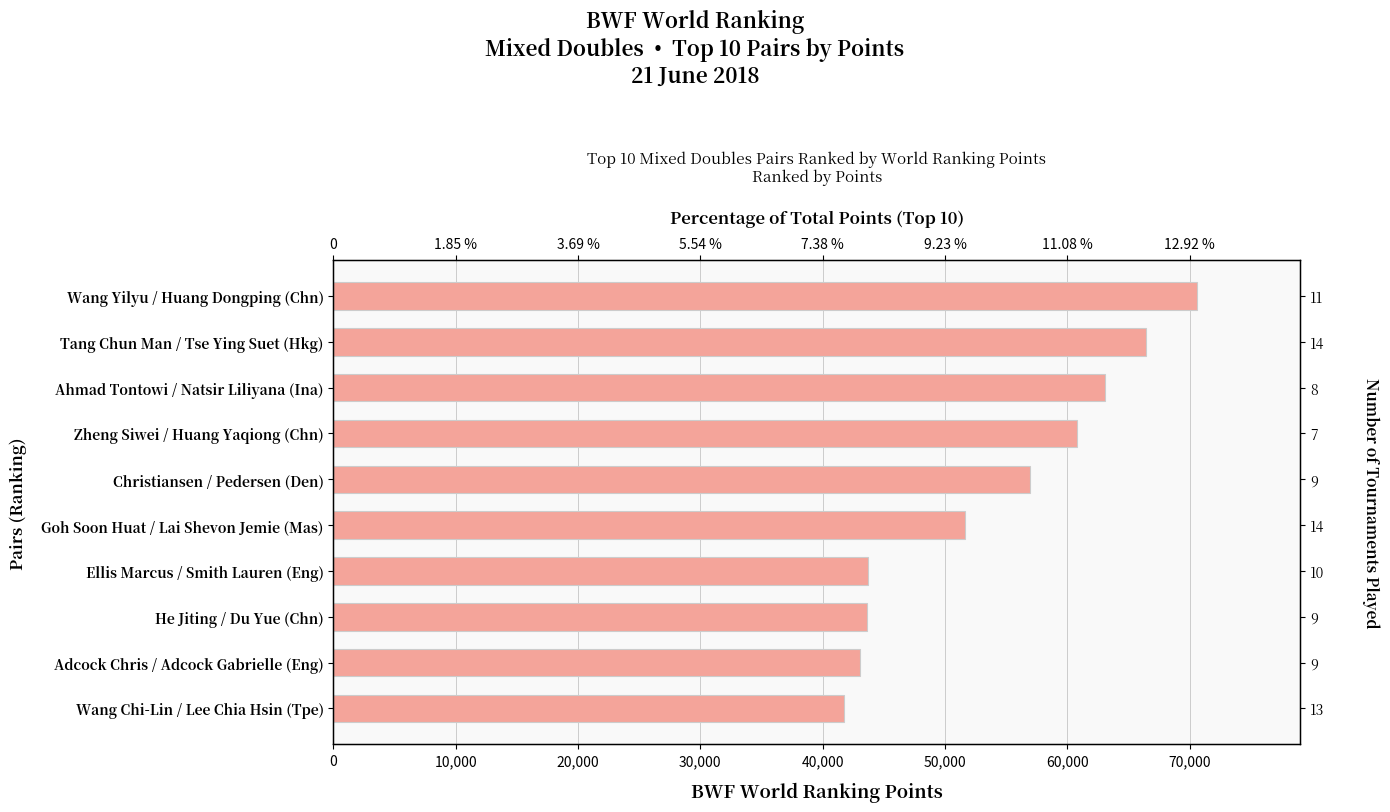

What is the value of the 8th bar from the left?

63050